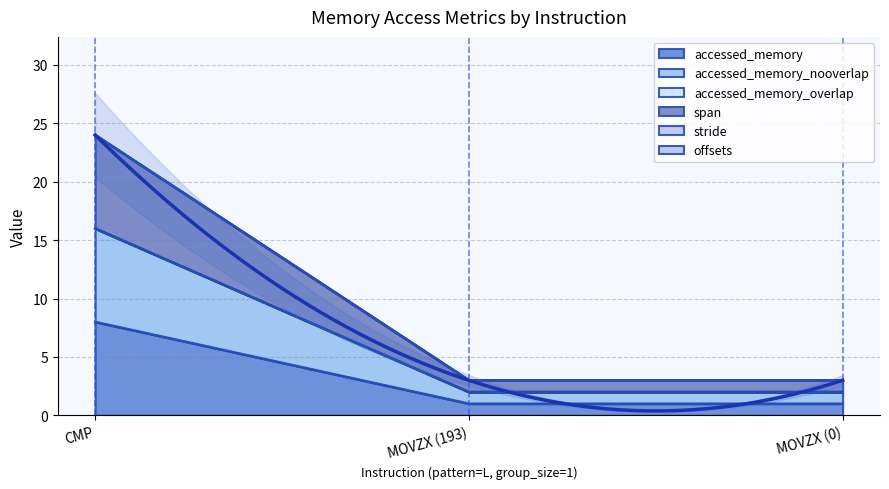

What is the total value across all series at MOVZX (0)?

5